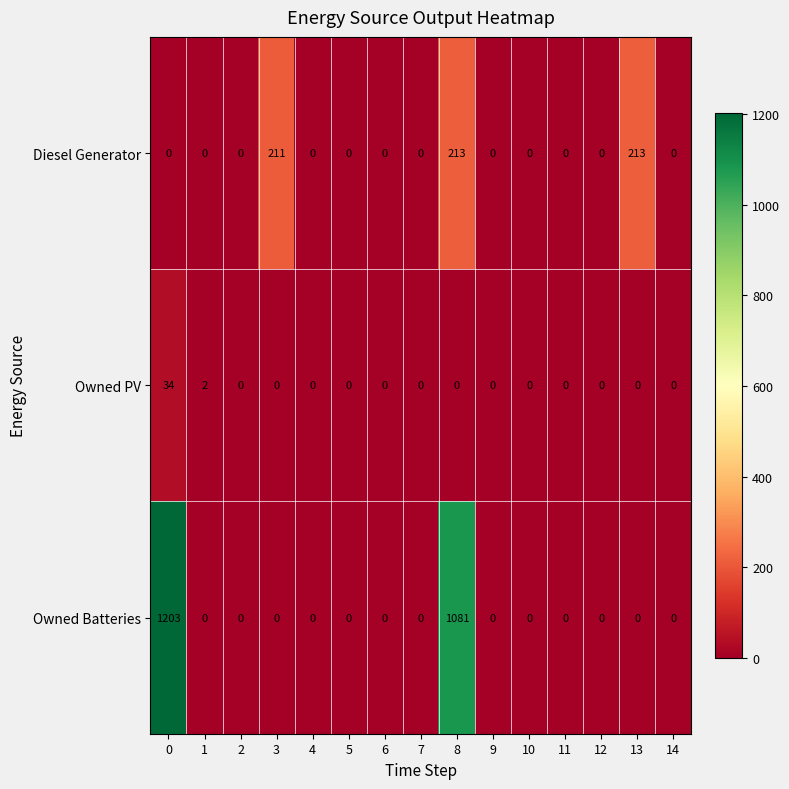

How many categories are shown in the chart?

15